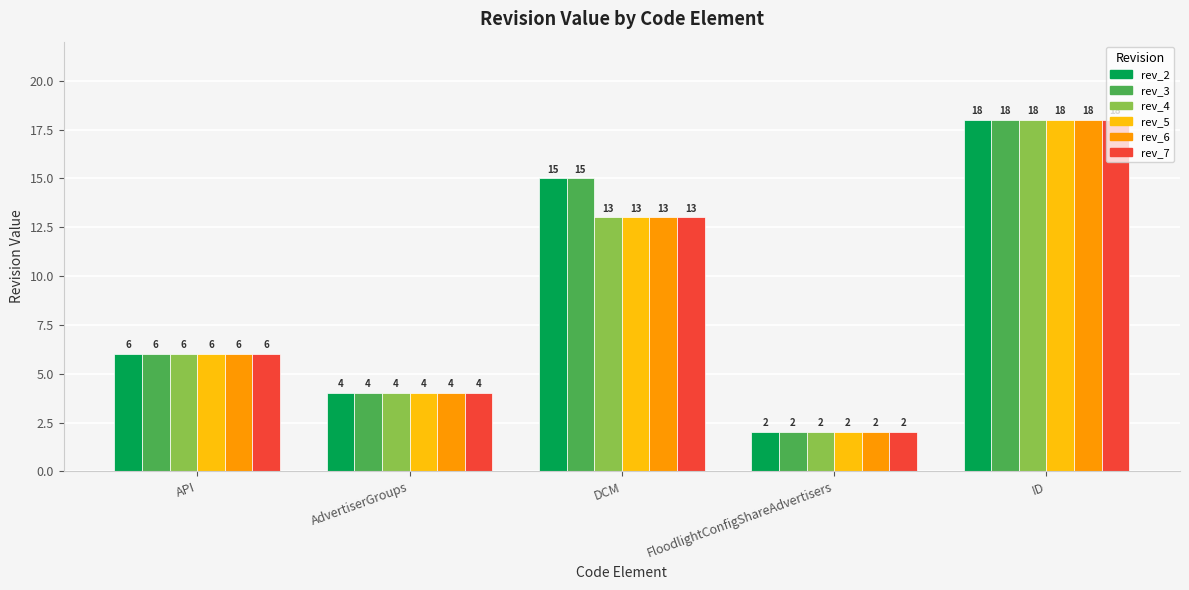

What value does the rev_6 series have at ID?

18